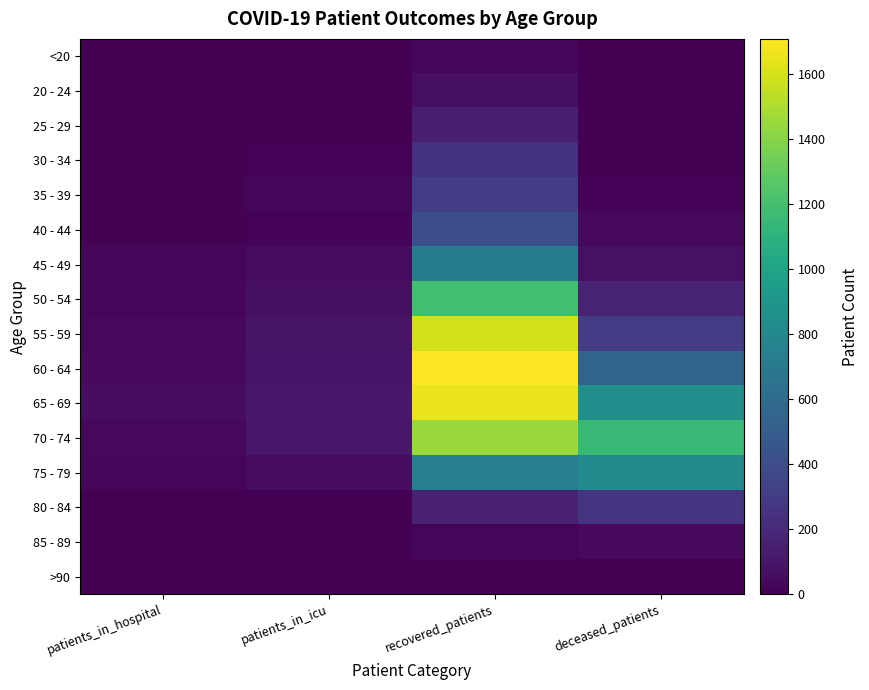

What is the maximum value shown in the chart?

1708